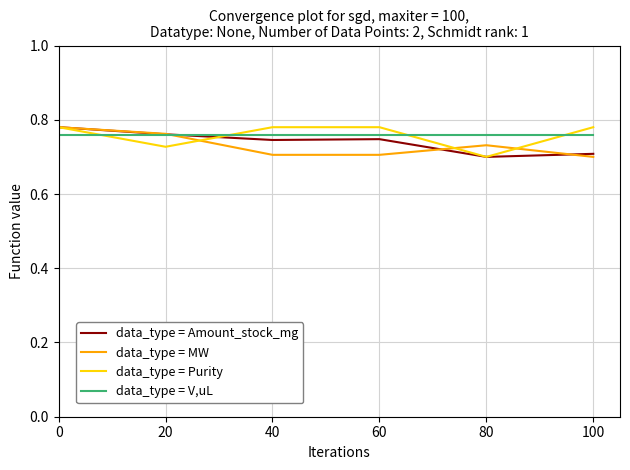

What is the difference between the data_type = Amount_stock_mg values at 0 and 100?

0.1